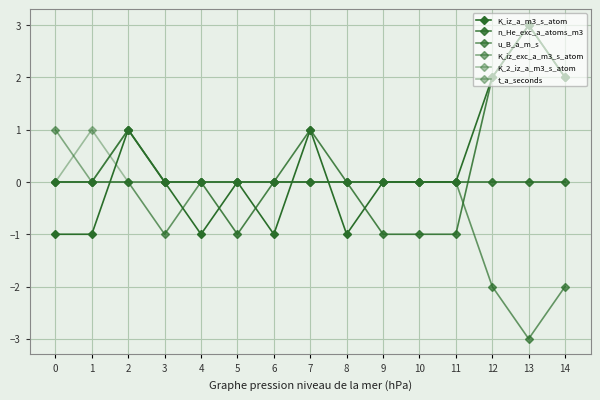

Which category has the highest value across all series?

13